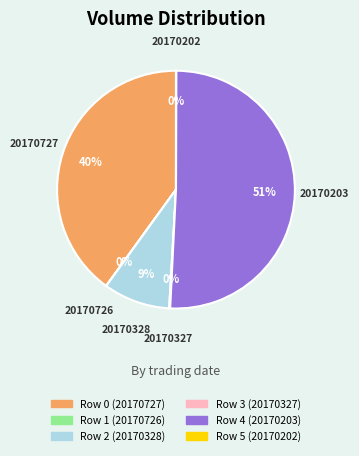

True or false: Row 2 (20170328) accounts for 24% of the total.

False